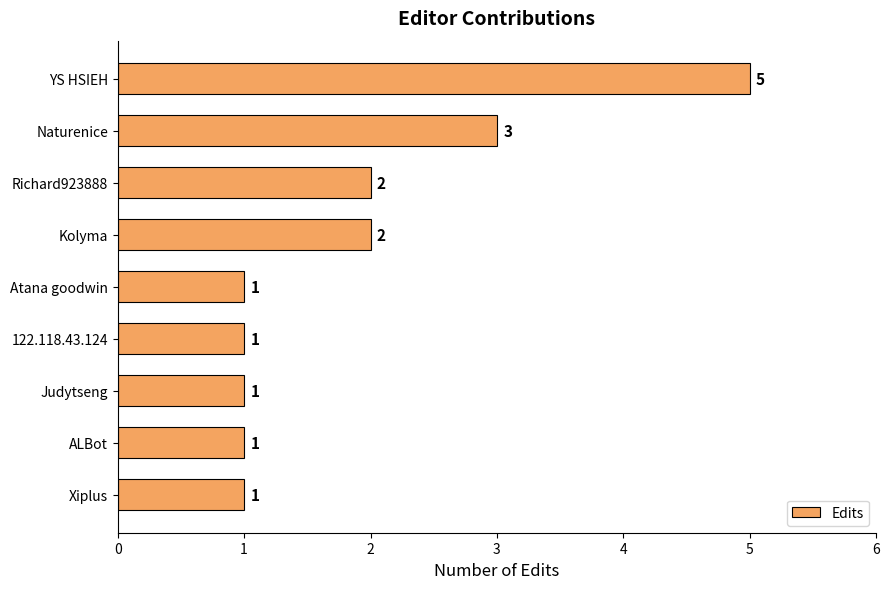

The value at ALBot is 1. True or false?

True